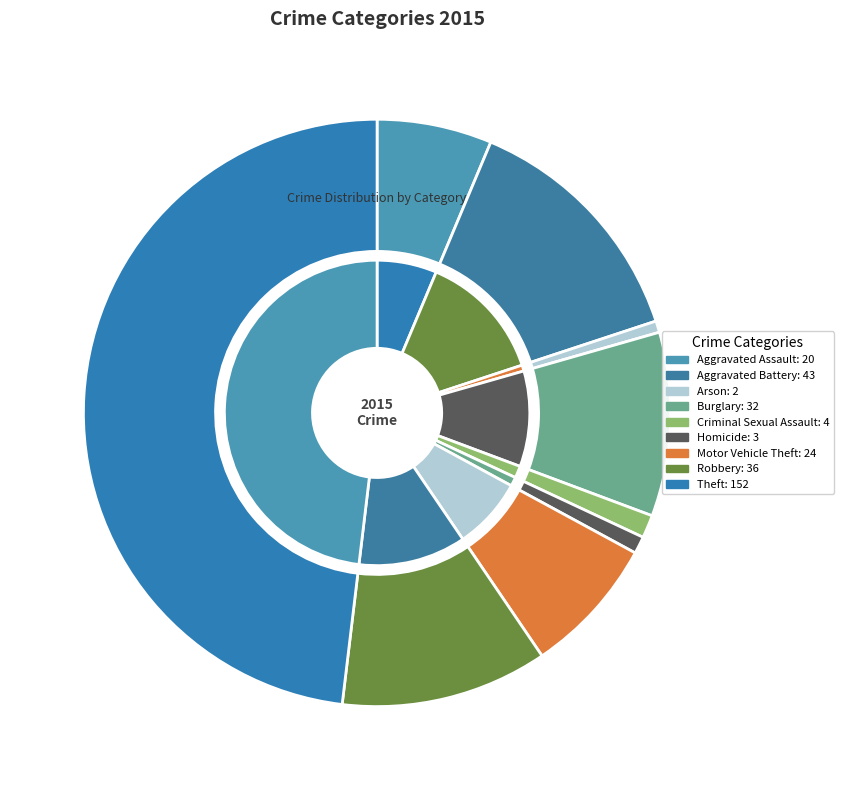

Count the number of slices in the pie.

9